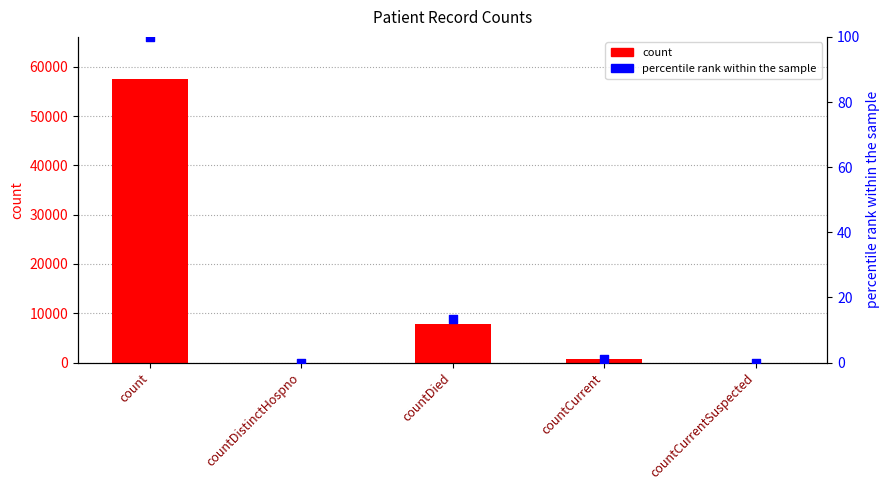

At how many categories does at least one series exceed 21921?

1